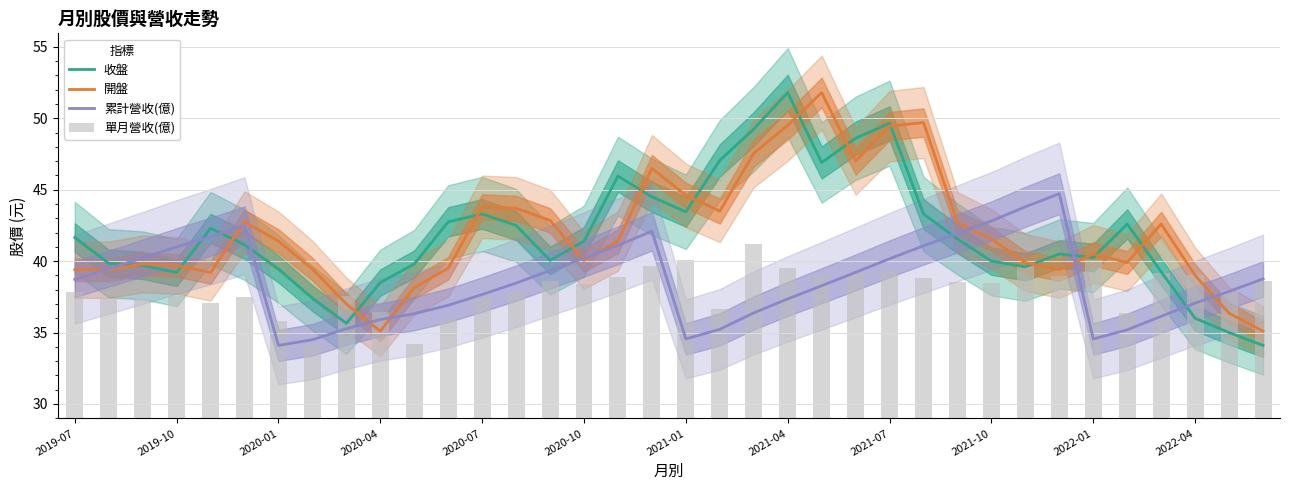

At which category is the sum across all series the highest?

2021-07